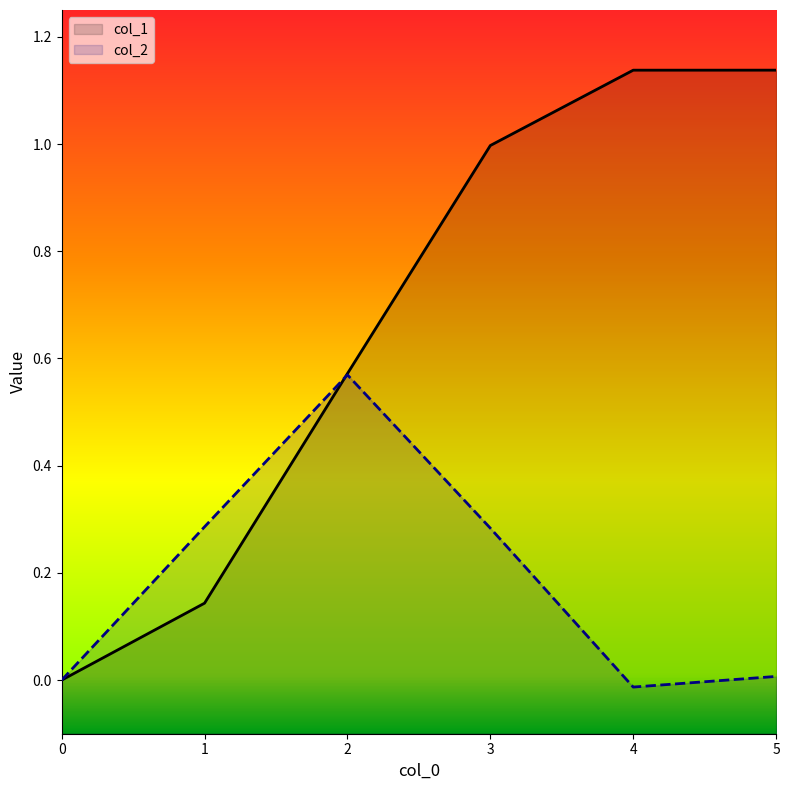

What is the sum of the col_2 values at 3 and 1?

0.6